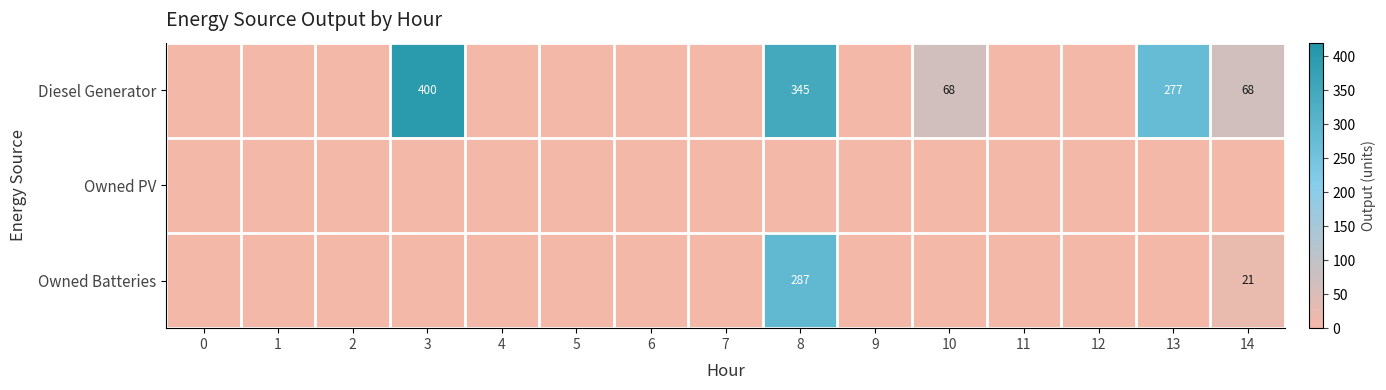

The Diesel Generator series shows 155 at 13. True or false?

False